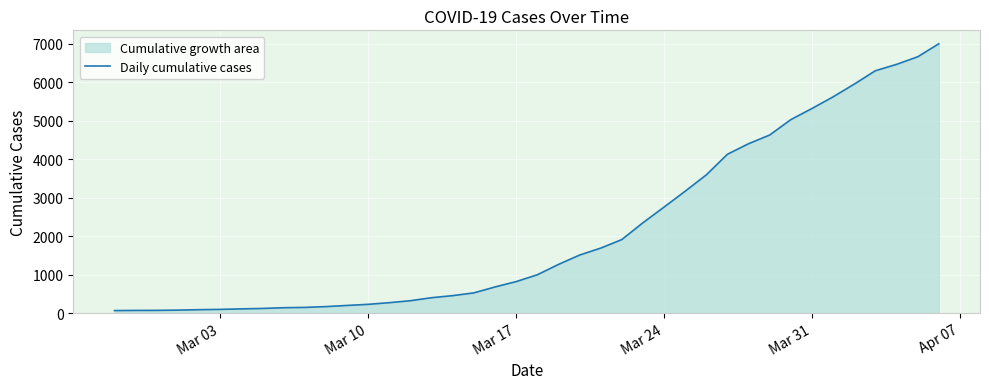

What is the value of the 24th point from the left?

1686